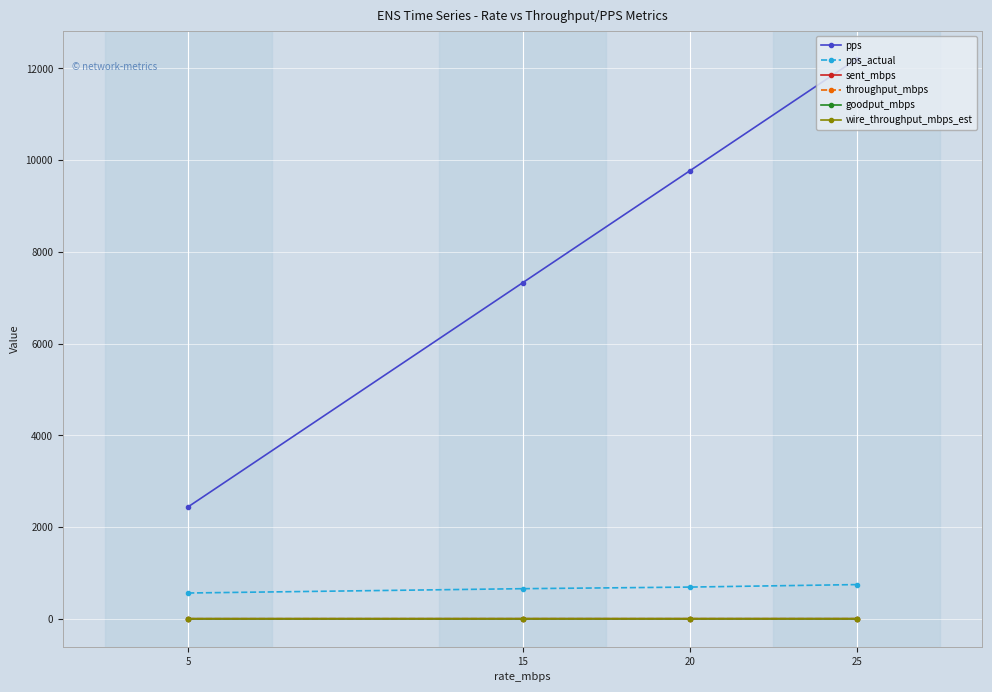

What is the value of the sent_mbps point at the 4th from the left?

1.5